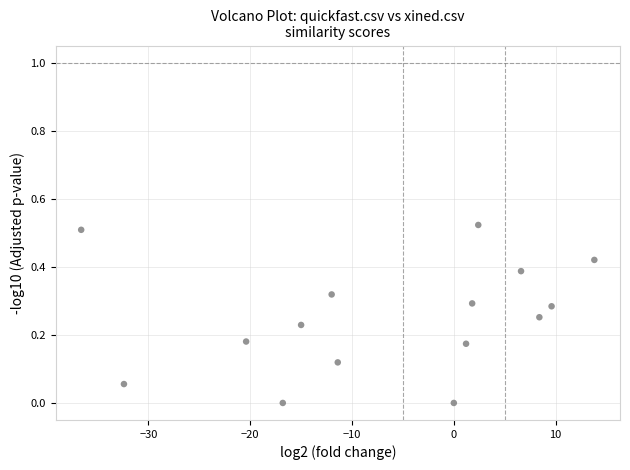

What is the range of X values (max minus min)?

50.4